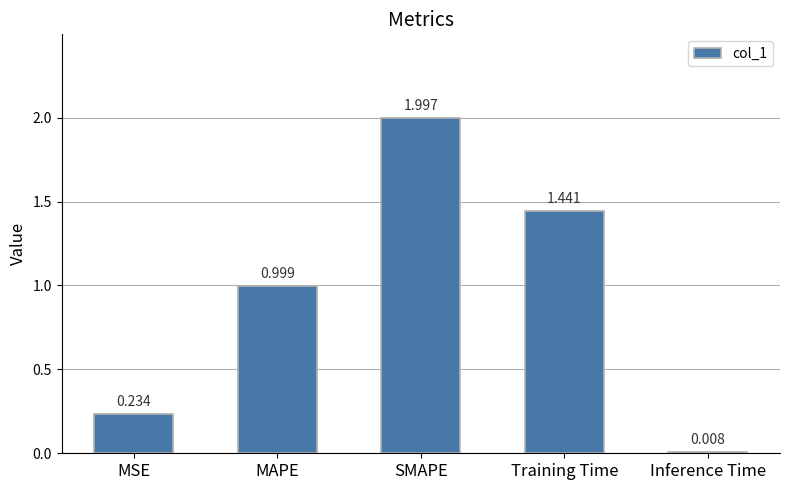

Rank the categories by value from lowest to highest.

Inference Time, MSE, MAPE, Training Time, SMAPE